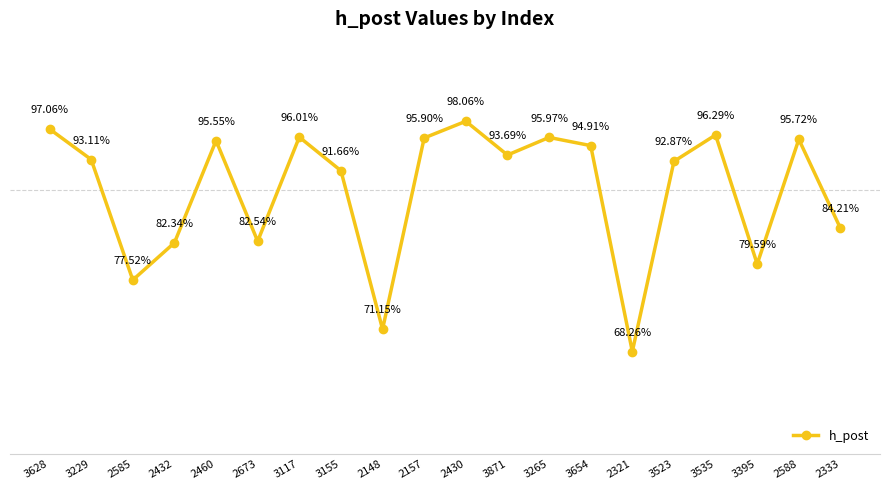

Does the chart have visible grid lines?

No